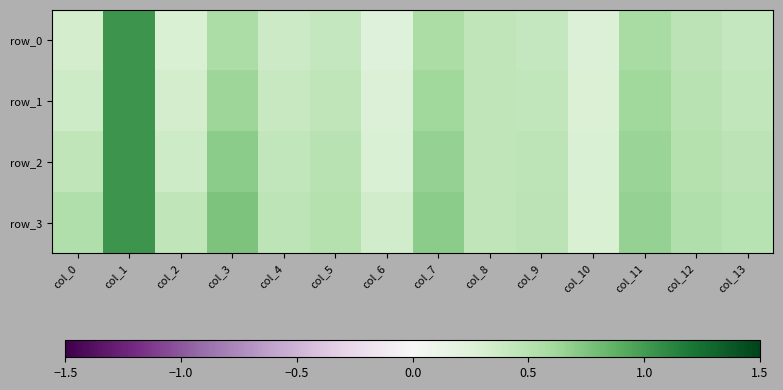

True or false: row_3 has a value of 0.5 at col_12.

True